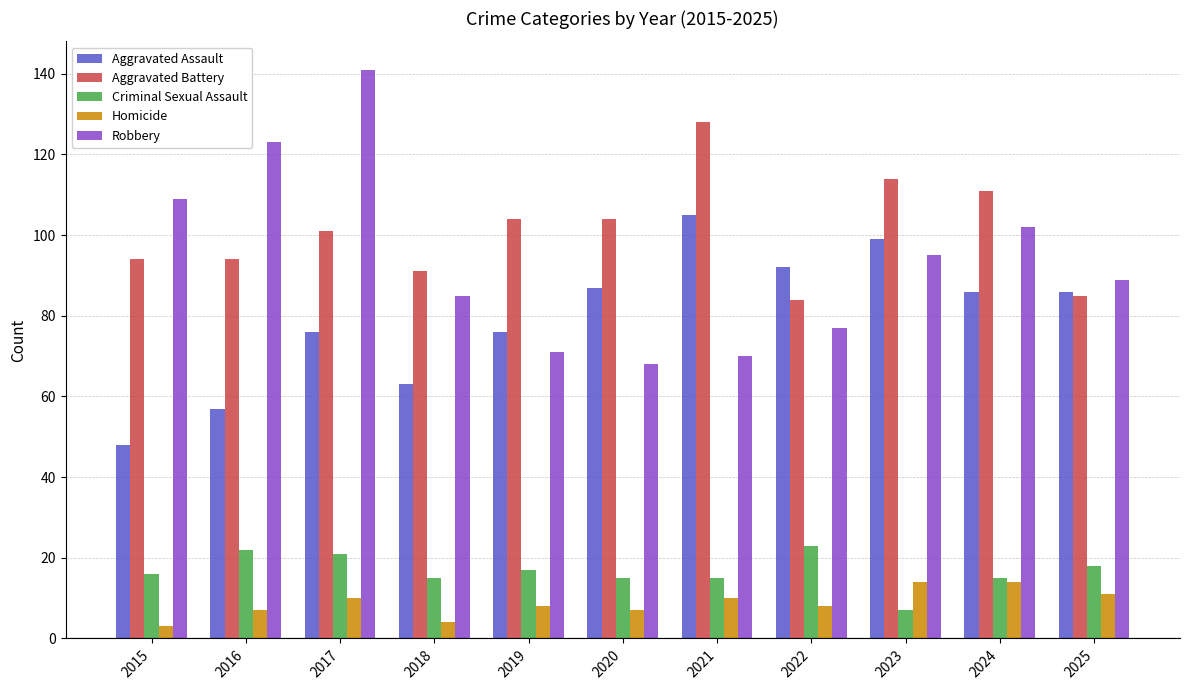

How many series are shown in this chart?

5